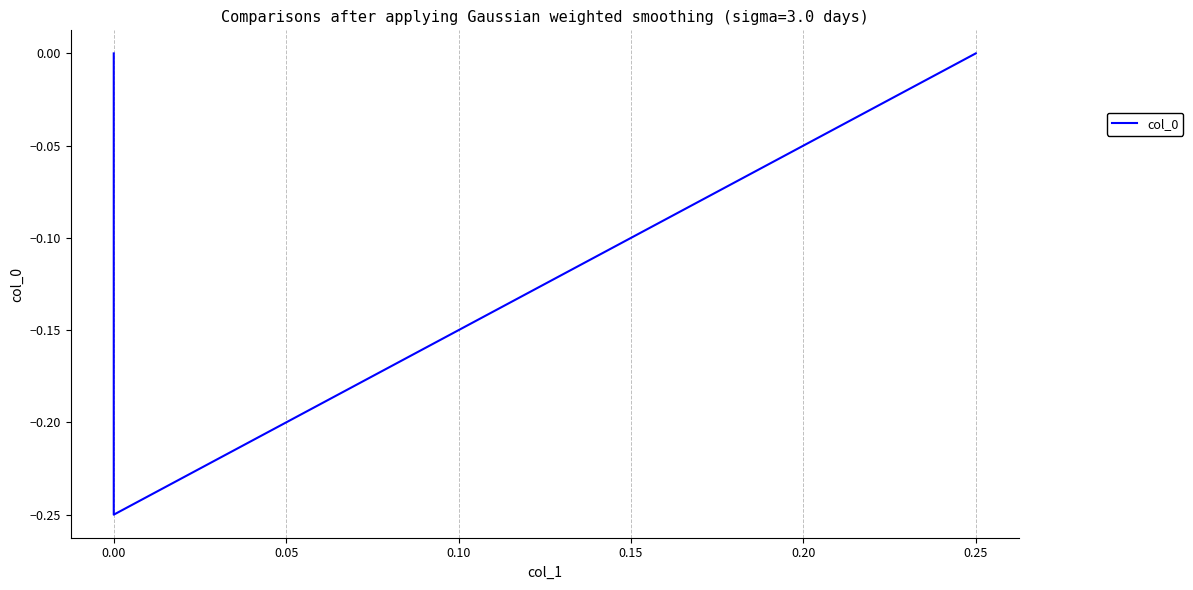

Count the values in the range 0 to 1.

2